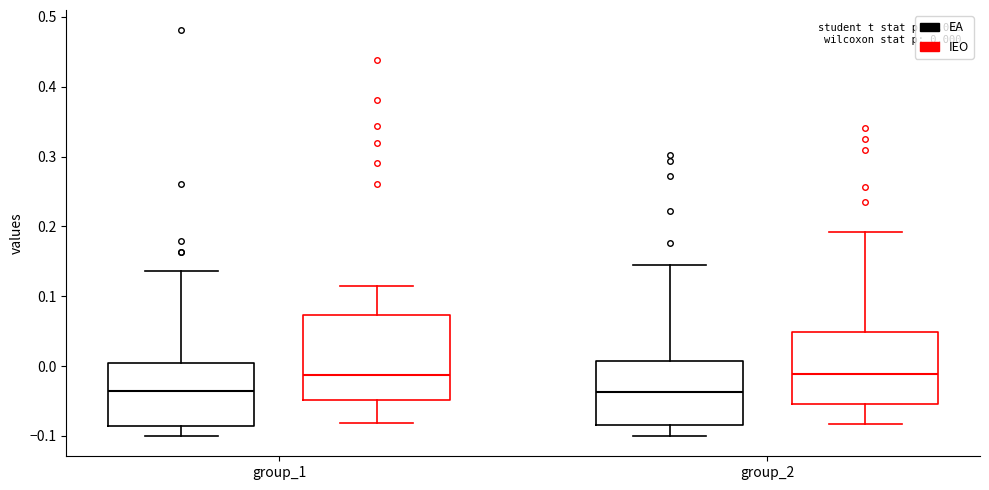

Comparing the boxes themselves (not the whiskers), which one is the tallest?

group_1 (IEO)